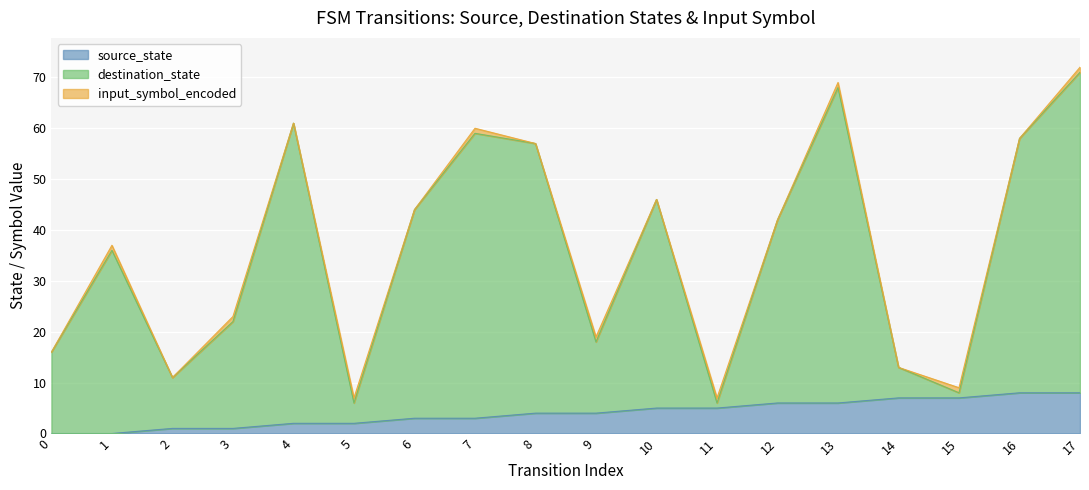

The value of source_state at 15 is 7. True or false?

True